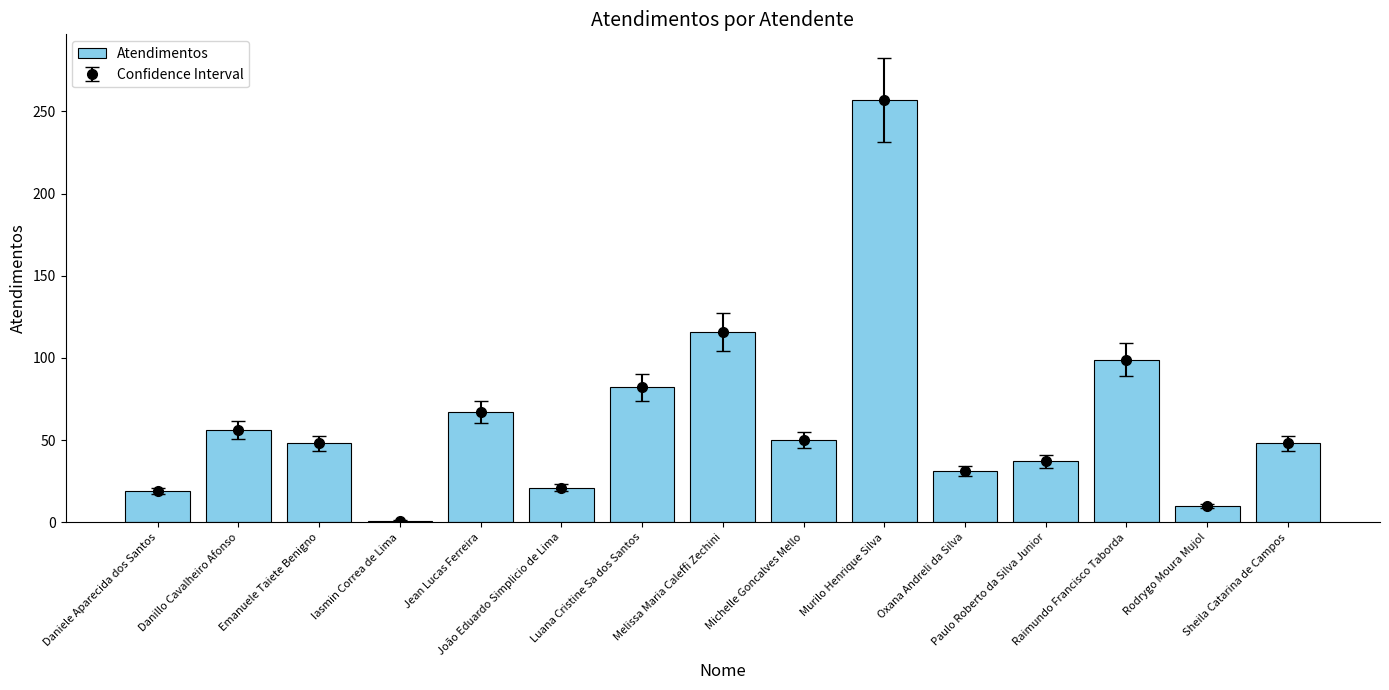

List the labels in order of value, largest first.

Murilo Henrique Silva, Melissa Maria Caleffi Zechini, Raimundo Francisco Taborda, Luana Cristine Sa dos Santos, Jean Lucas Ferreira, Danillo Cavalheiro Afonso, Michelle Goncalves Mello, Emanuele Taiete Benigno, Sheila Catarina de Campos, Paulo Roberto da Silva Junior, Oxana Andreli da Silva, João Eduardo Simplicio de Lima, Daniele Aparecida dos Santos, Rodrygo Moura Mujol, Iasmin Correa de Lima